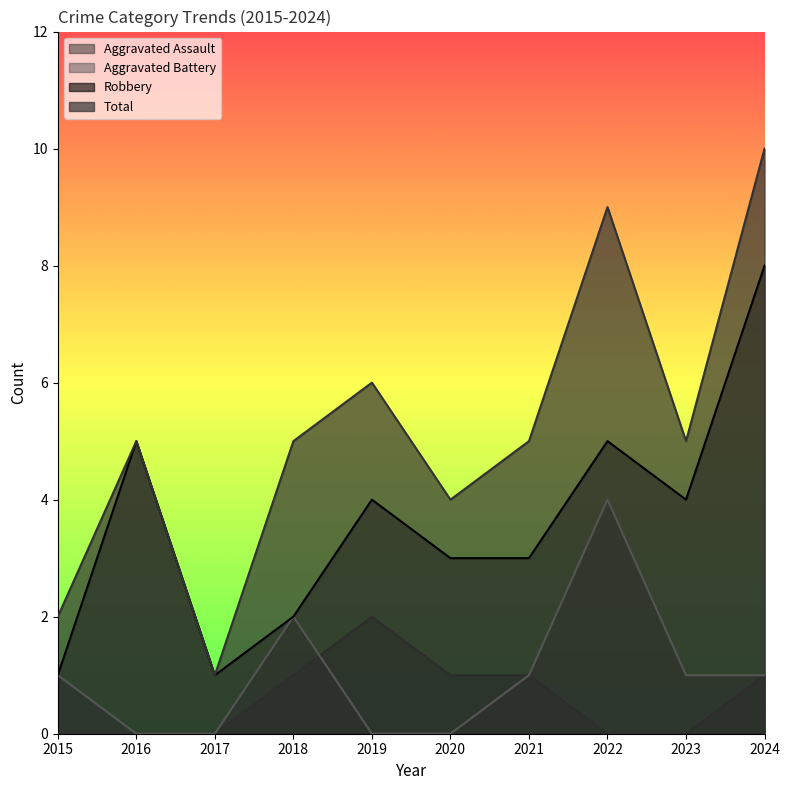

At how many categories does at least one series exceed 9?

1